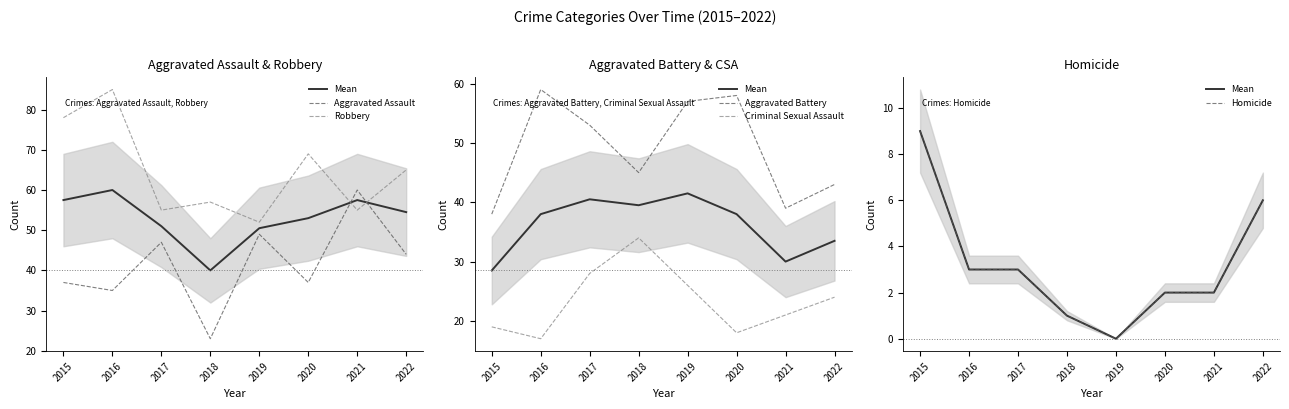

At 2016, list the series in order from smallest to largest.

Mean, Homicide, Criminal Sexual Assault, Aggravated Assault, Aggravated Battery, Robbery